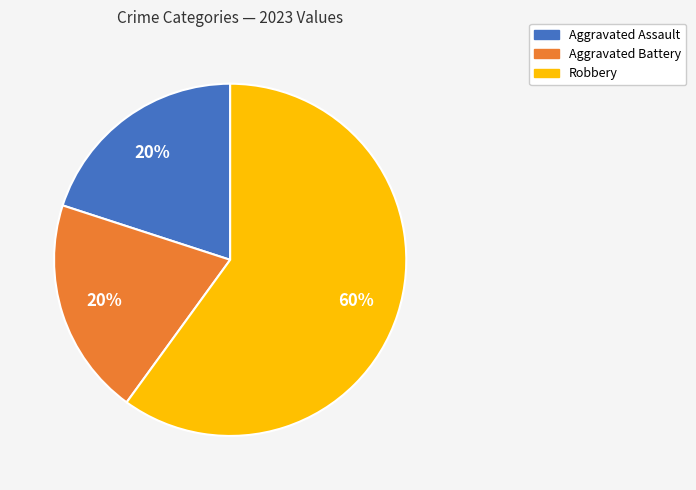

To the nearest percent, what is the combined percentage of Aggravated Assault and Robbery?

80%